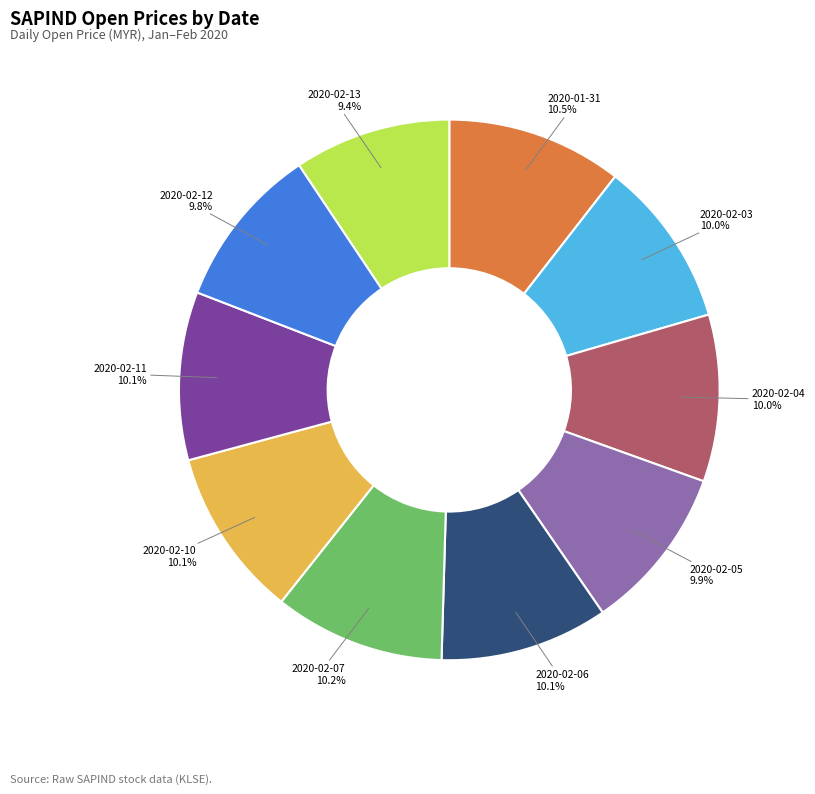

Combined, do 2020-02-10 10.1% and 2020-02-04 10.0% account for over 50%?

No